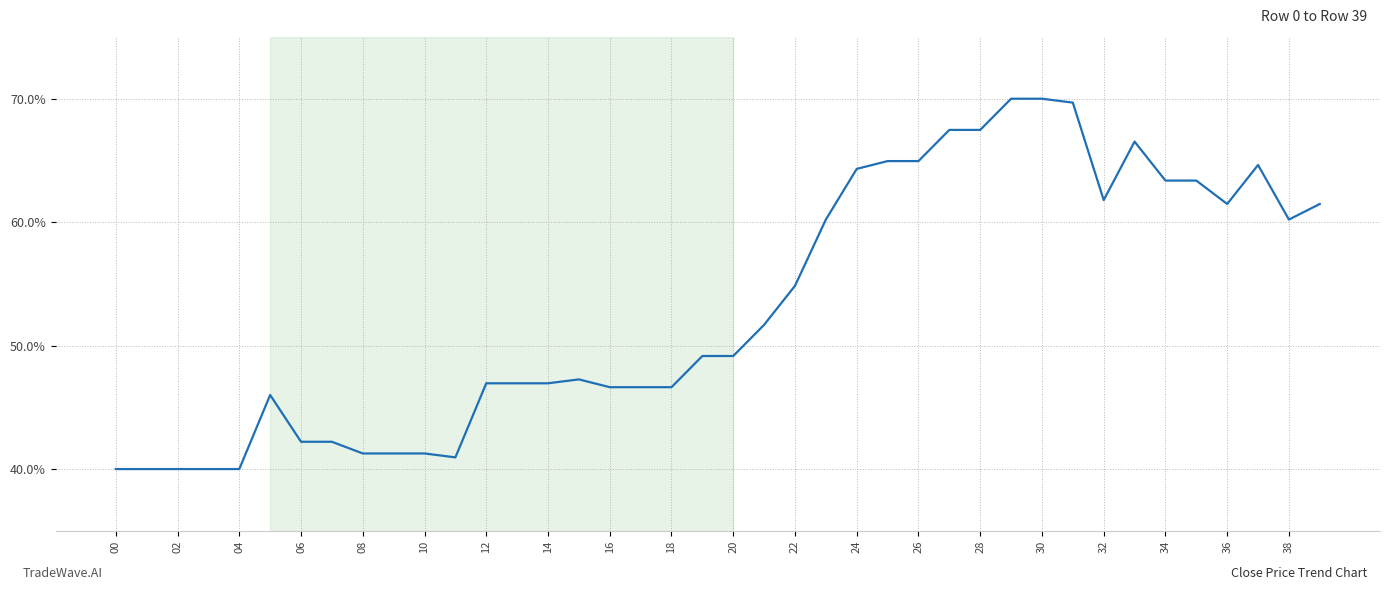

What is the greatest value displayed?

70.0